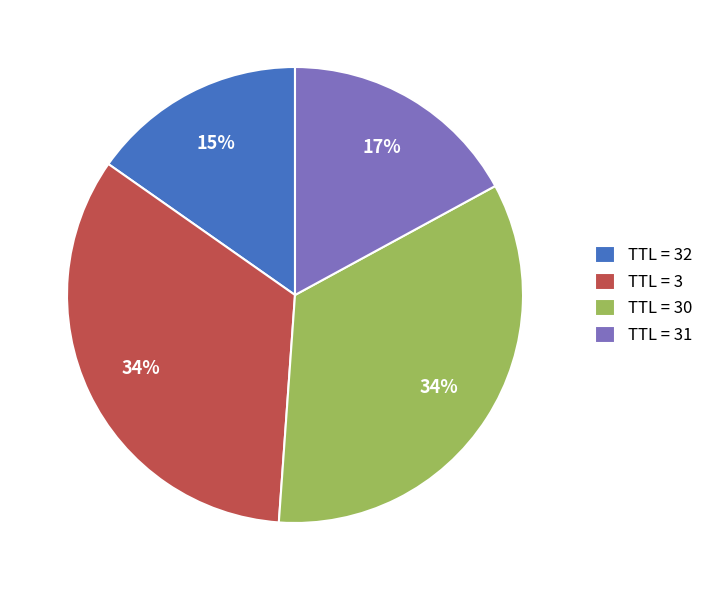

Which category has the smallest portion of the pie?

TTL = 32